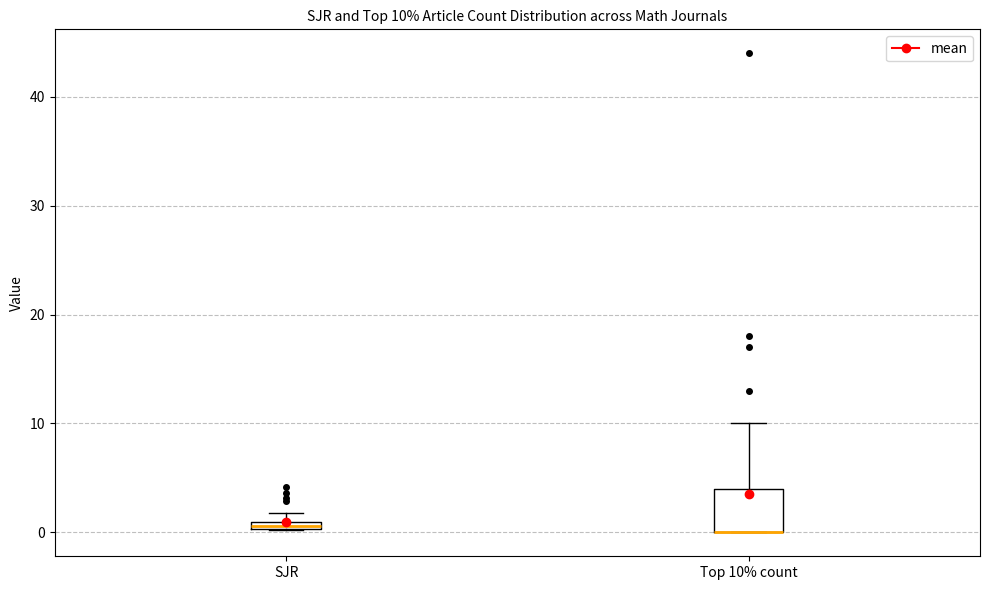

Comparing the boxes themselves (not the whiskers), which one is the tallest?

Top 10% count